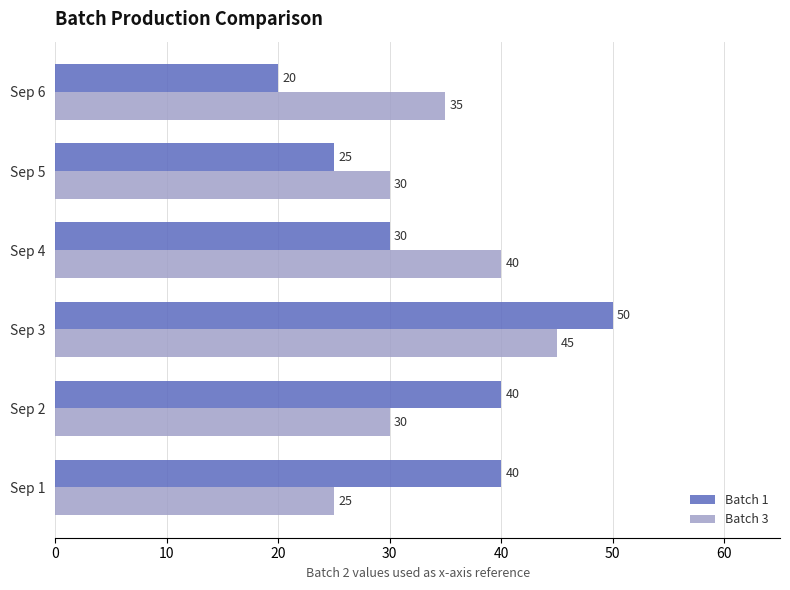

Where is Batch 3 nearest to the value 35?

Sep 6